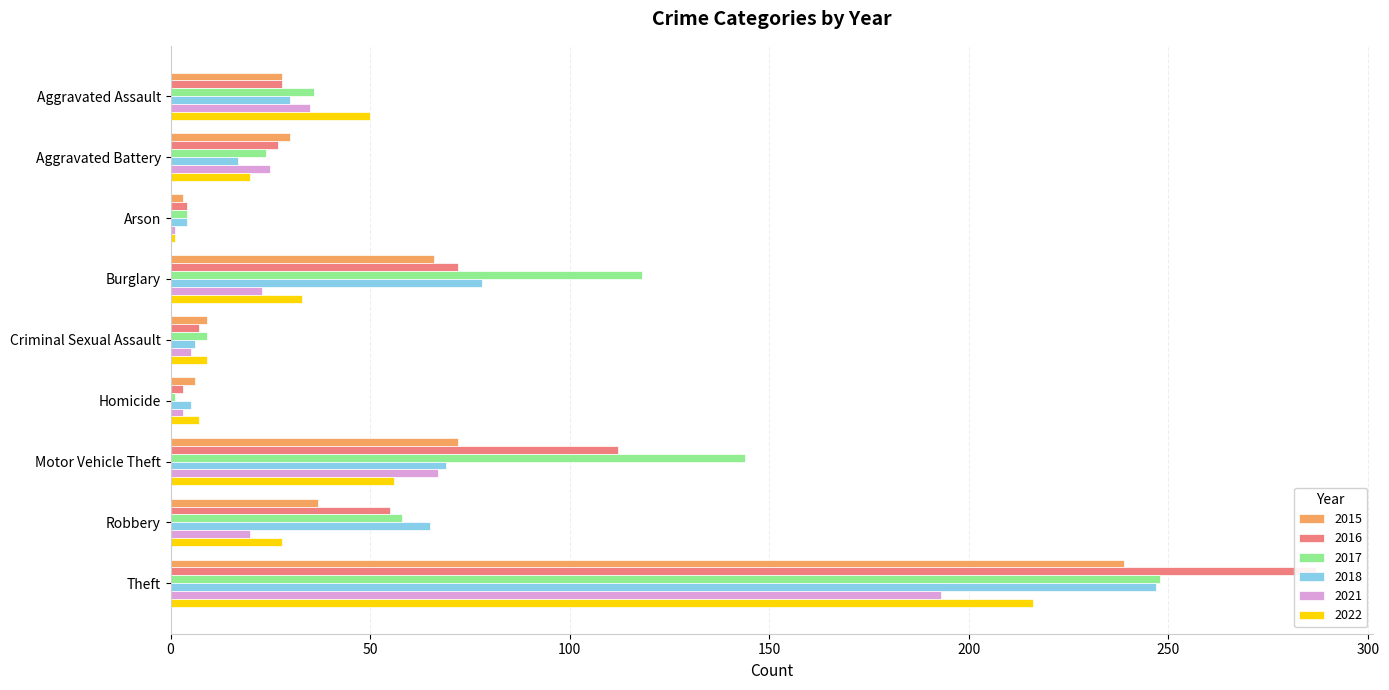

The value of 2021 at Robbery is 20. True or false?

True